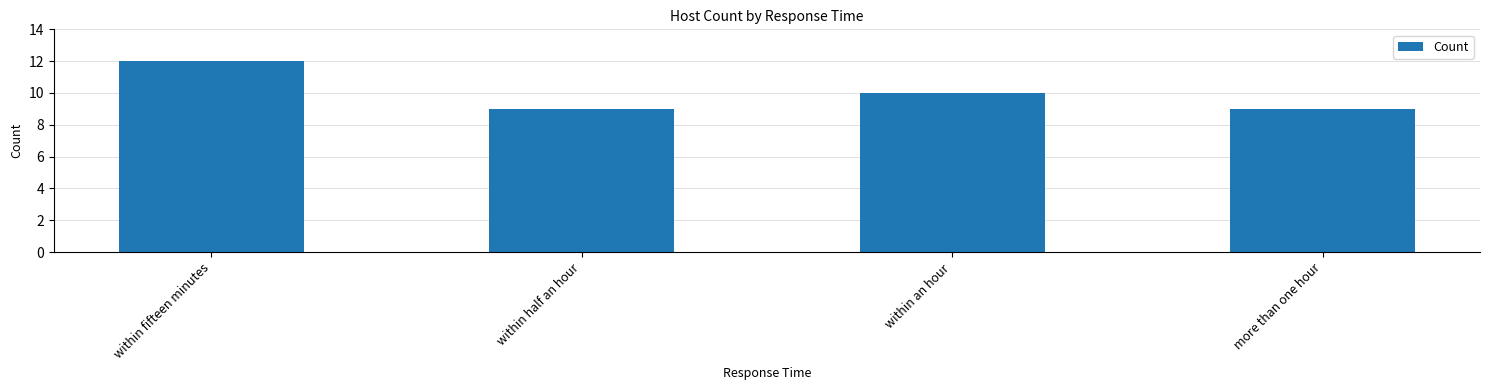

Are the bars grouped side by side (vs. stacked)?

No